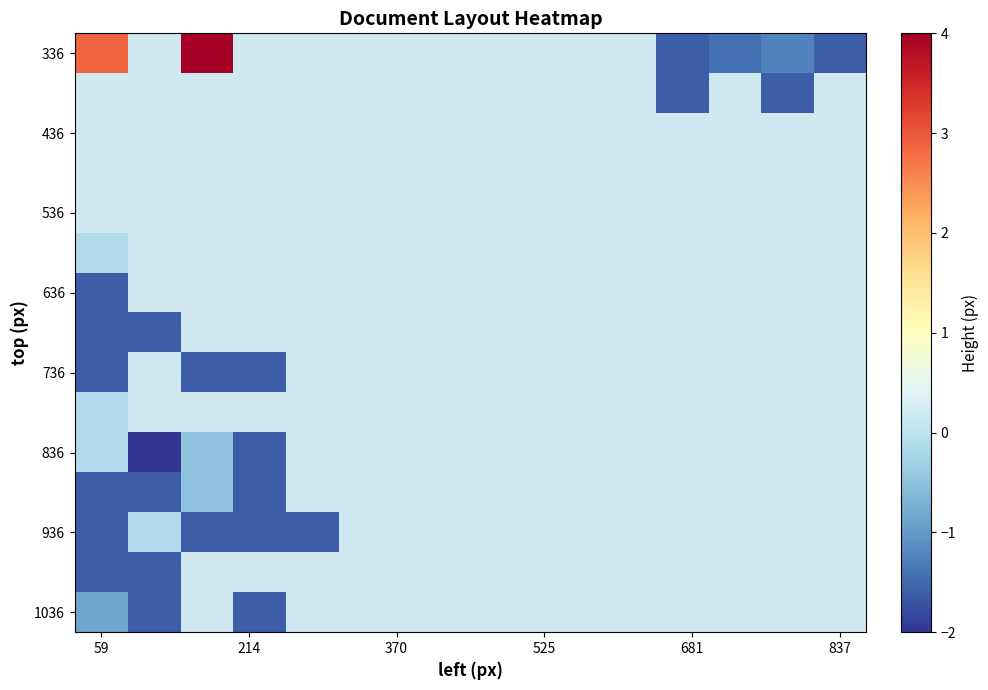

Count the number of data series in this chart.

15